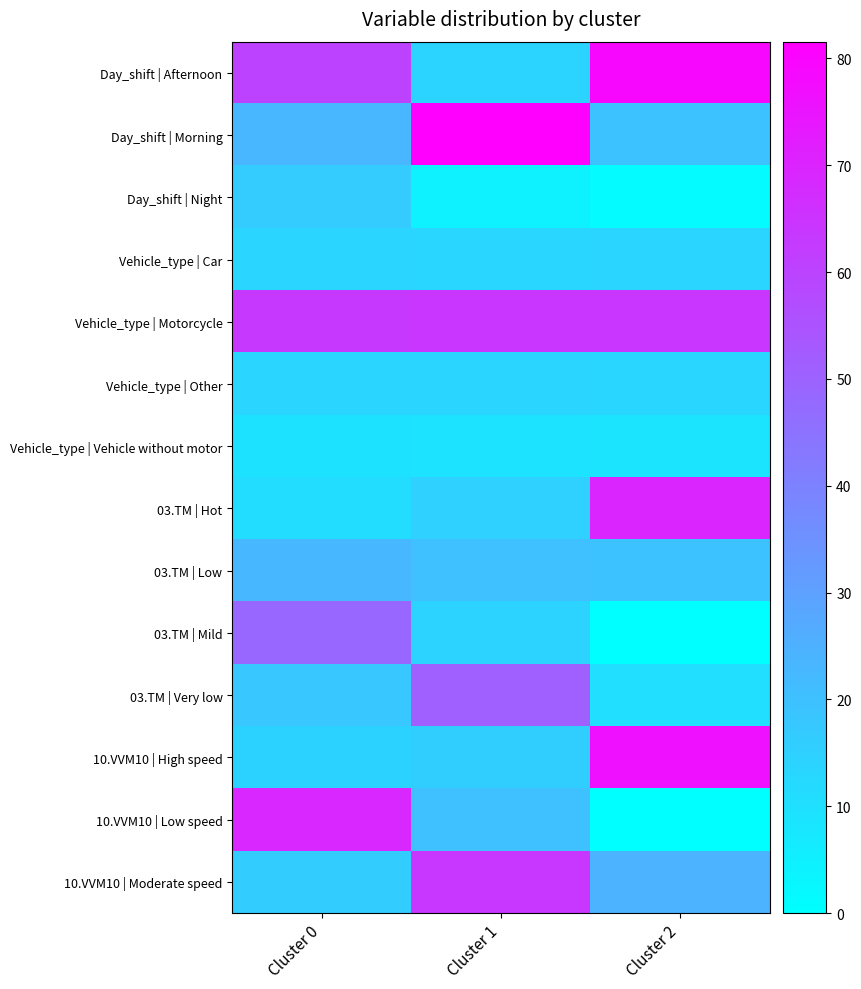

What is the spread (max minus min) of values at Cluster 2?

79.3